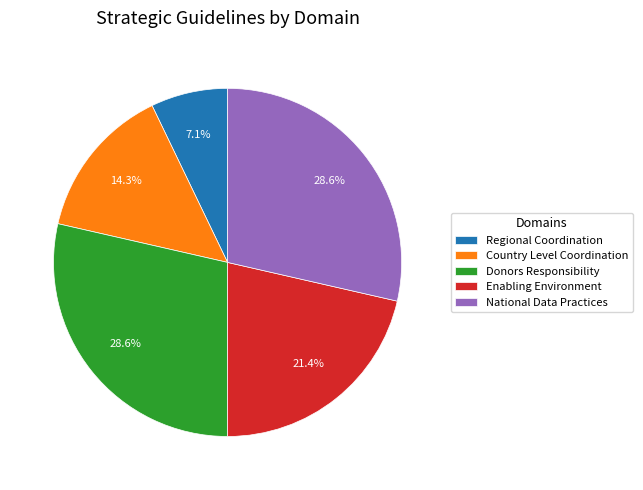

True or false: Country Level Coordination accounts for 22% of the total.

False